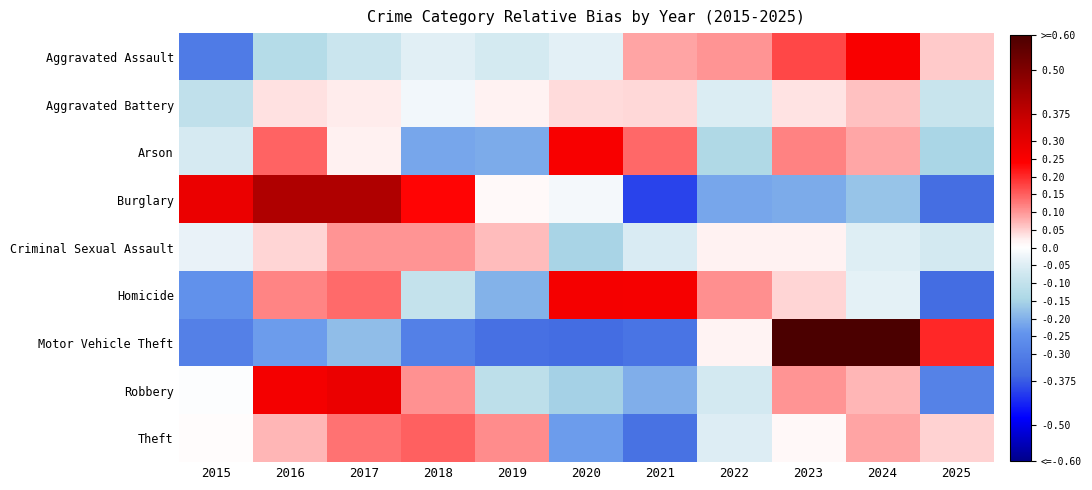

Reading left to right, list all the values displayed in this chart.

Aggravated Assault: 2015=-0.3	2016=-0.1	2017=-0.1	2018=-0.0	2019=-0.1	2020=-0.0	2021=0.1	2022=0.1	2023=0.2	2024=0.3	2025=0.1
Aggravated Battery: 2015=-0.1	2016=0.0	2017=0.0	2018=-0.0	2019=0.0	2020=0.0	2021=0.0	2022=-0.1	2023=0.0	2024=0.1	2025=-0.1
Arson: 2015=-0.1	2016=0.1	2017=0.0	2018=-0.2	2019=-0.2	2020=0.3	2021=0.1	2022=-0.1	2023=0.1	2024=0.1	2025=-0.1
Burglary: 2015=0.3	2016=0.4	2017=0.4	2018=0.2	2019=0.0	2020=-0.0	2021=-0.4	2022=-0.2	2023=-0.2	2024=-0.2	2025=-0.3
Criminal Sexual Assault: 2015=-0.0	2016=0.0	2017=0.1	2018=0.1	2019=0.1	2020=-0.1	2021=-0.1	2022=0.0	2023=0.0	2024=-0.0	2025=-0.1
Homicide: 2015=-0.2	2016=0.1	2017=0.1	2018=-0.1	2019=-0.2	2020=0.3	2021=0.3	2022=0.1	2023=0.0	2024=-0.0	2025=-0.3
Motor Vehicle Theft: 2015=-0.3	2016=-0.2	2017=-0.2	2018=-0.3	2019=-0.3	2020=-0.3	2021=-0.3	2022=0.0	2023=1.2	2024=0.6	2025=0.2
Robbery: 2015=-0.0	2016=0.3	2017=0.3	2018=0.1	2019=-0.1	2020=-0.2	2021=-0.2	2022=-0.1	2023=0.1	2024=0.1	2025=-0.3
Theft: 2015=0.0	2016=0.1	2017=0.1	2018=0.1	2019=0.1	2020=-0.2	2021=-0.3	2022=-0.1	2023=0.0	2024=0.1	2025=0.0